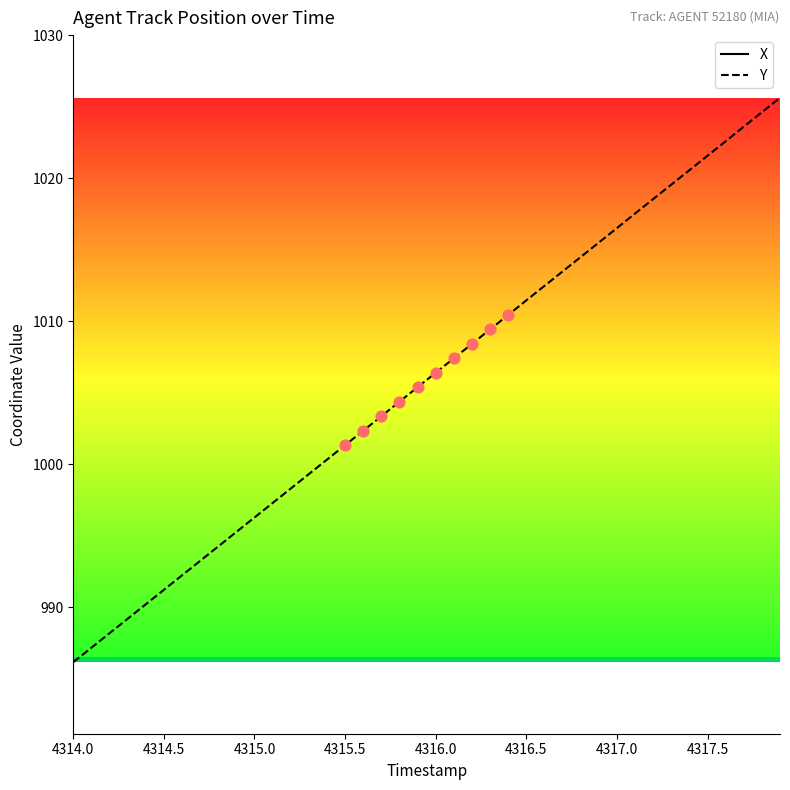

Which series reaches the minimum Y coordinate?

X